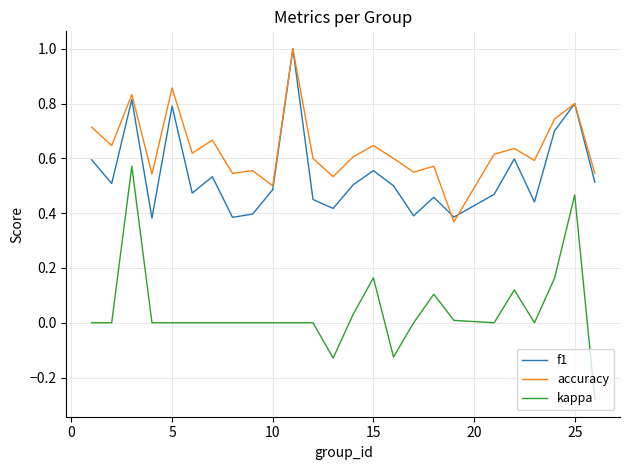

True or false: accuracy has more than 2 points higher than both neighbors.

True